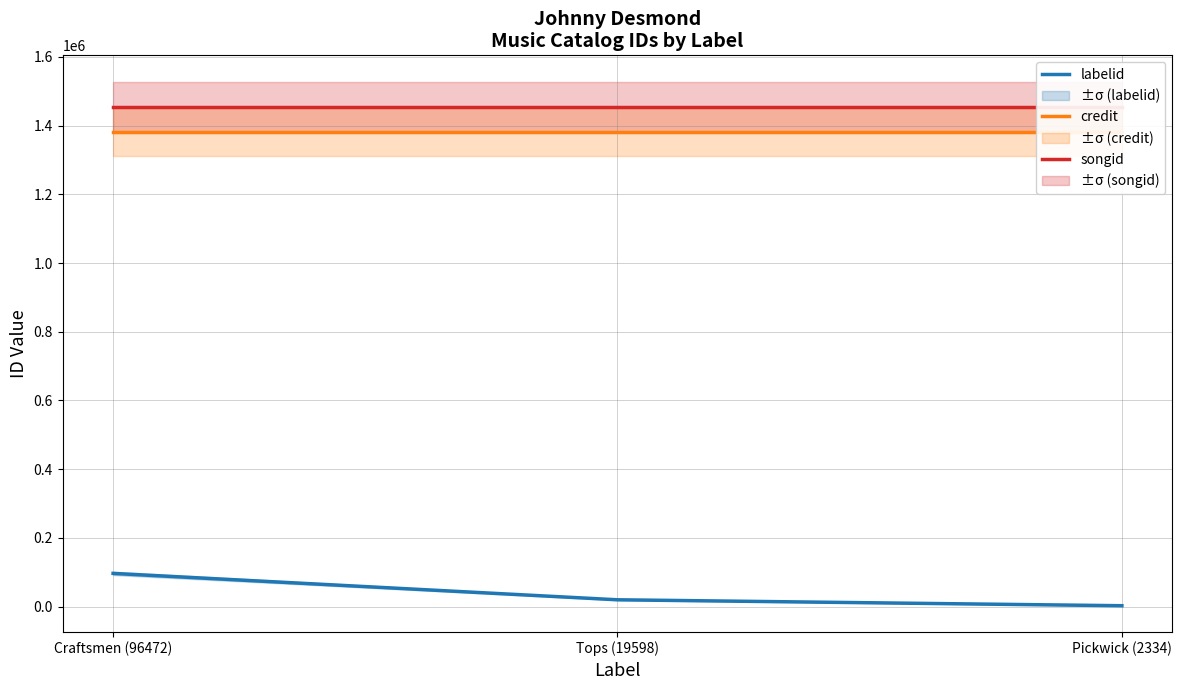

Where is labelid nearest to the value 49403?

Tops (19598)